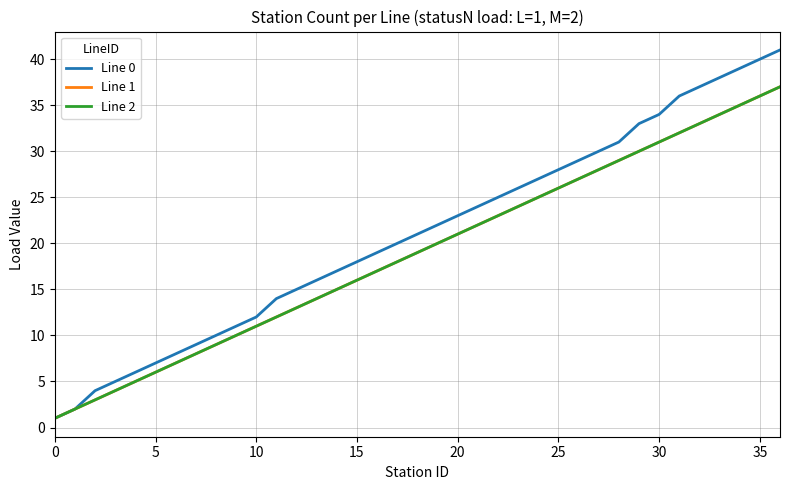

True or false: Line 2 and Line 1 intersect in this chart.

False